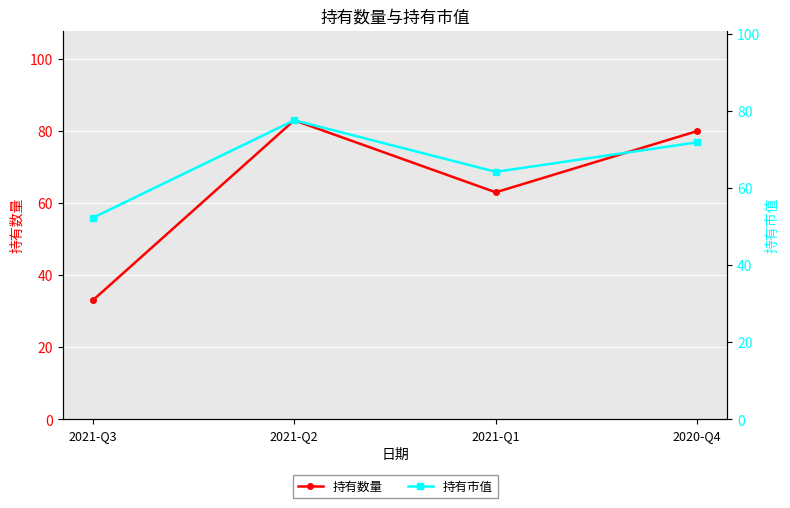

Count the number of categories in the chart.

4